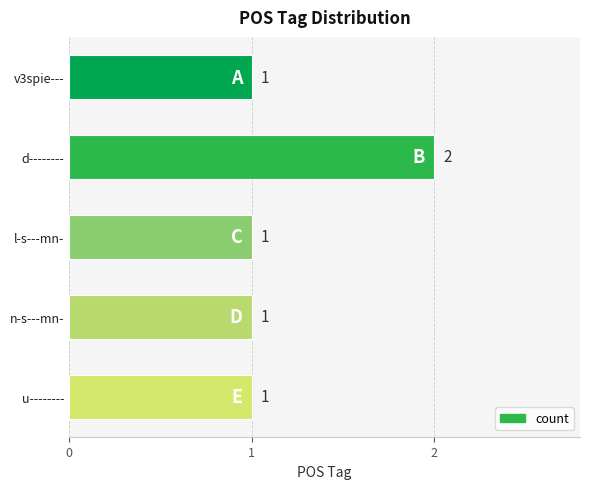

The value at n-s---mn- is 0. True or false?

False